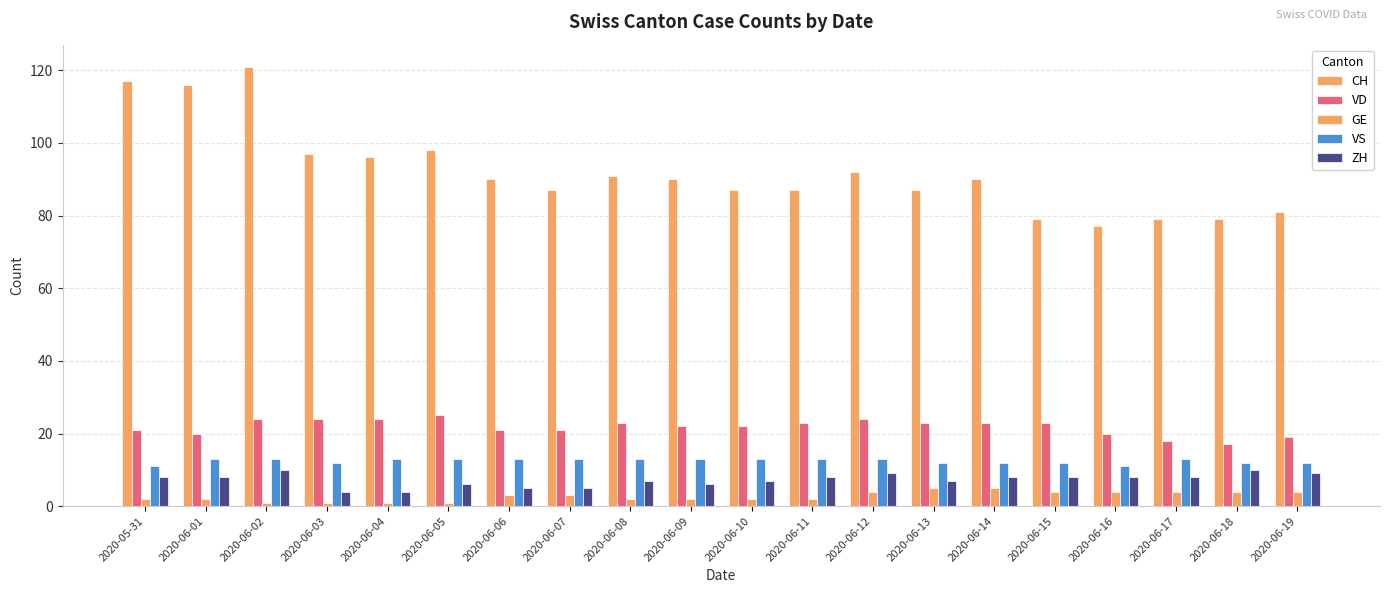

How many bars are there in each group?

5